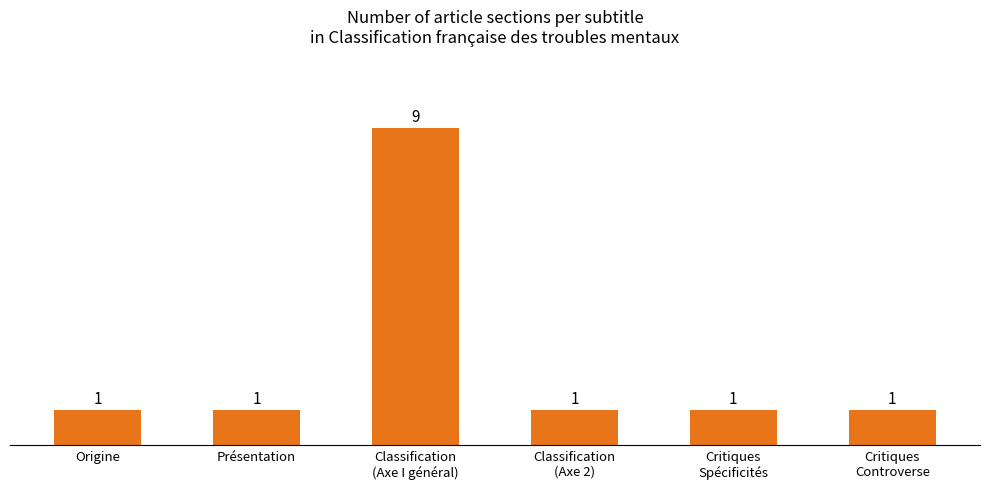

What is the value of the 1st bar from the left?

1